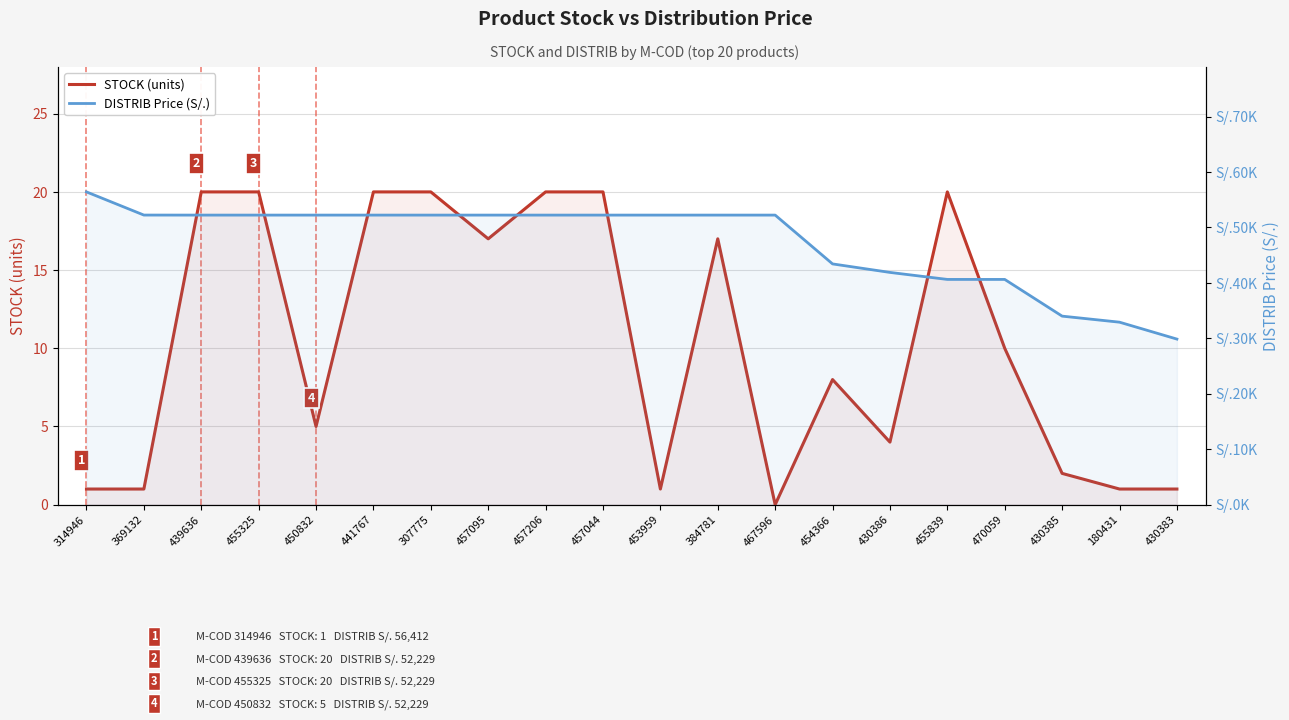

What is the spread (max minus min) of values at 450832?

52224